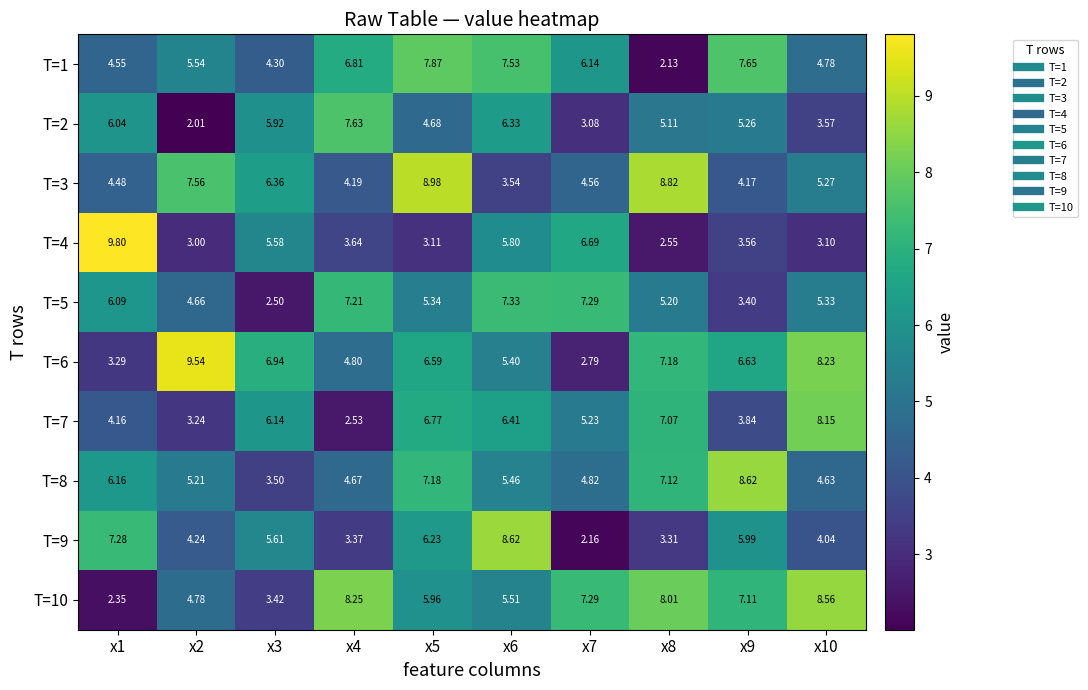

How many data points in T=9 are less than 5?

5